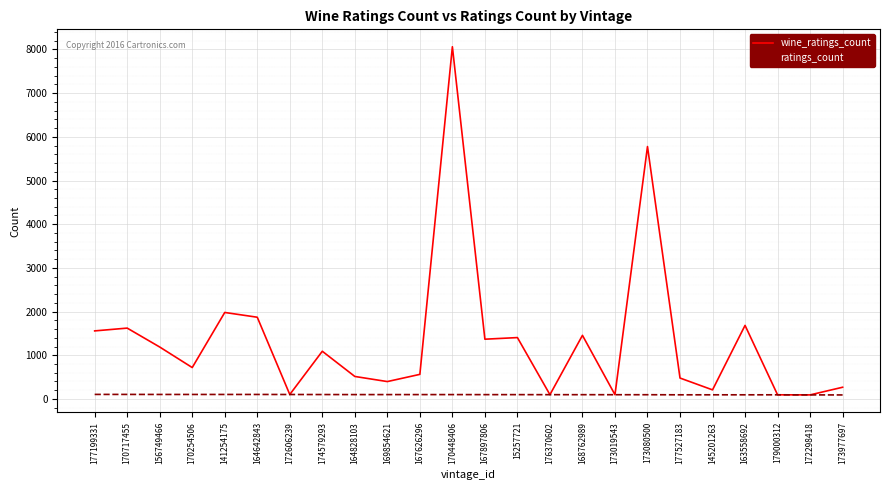

Rank the series by their maximum value, from highest to lowest.

wine_ratings_count, ratings_count